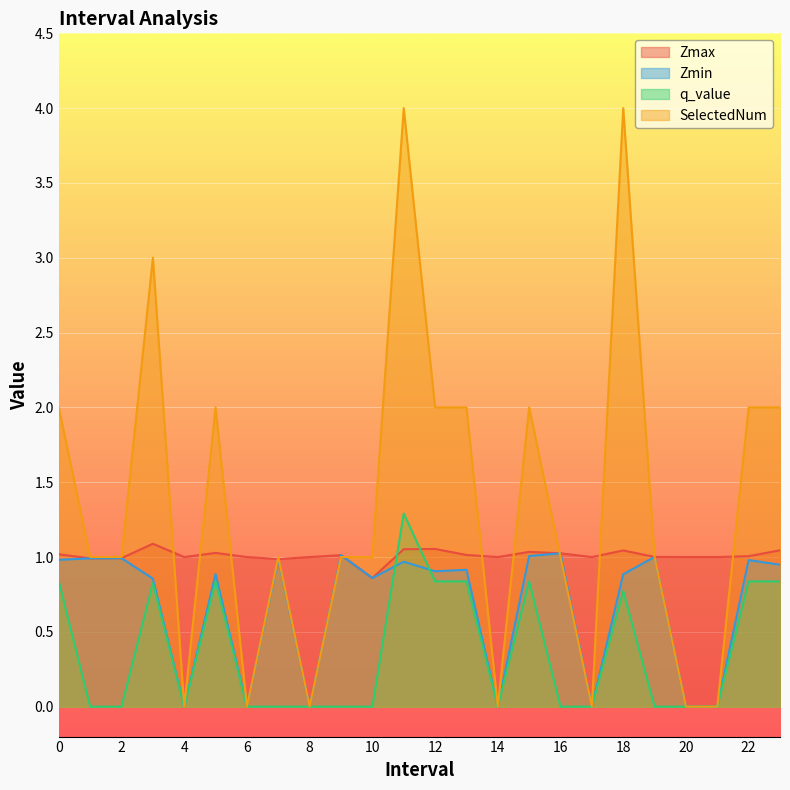

Where do Zmax and q_value first cross each other?

10.0 and 11.0